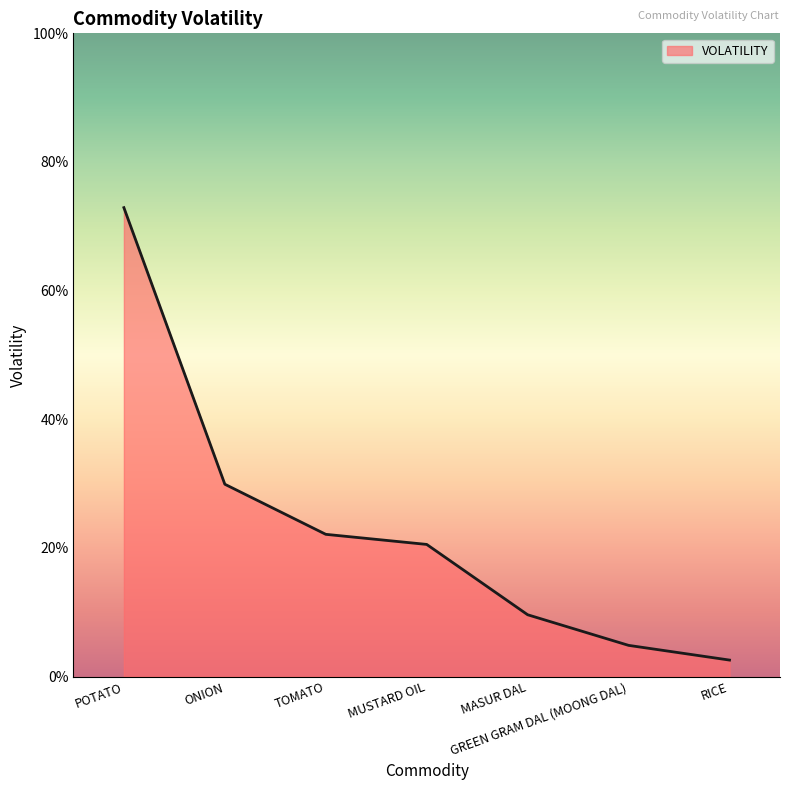

Is it true that the value at TOMATO is 0.2?

True